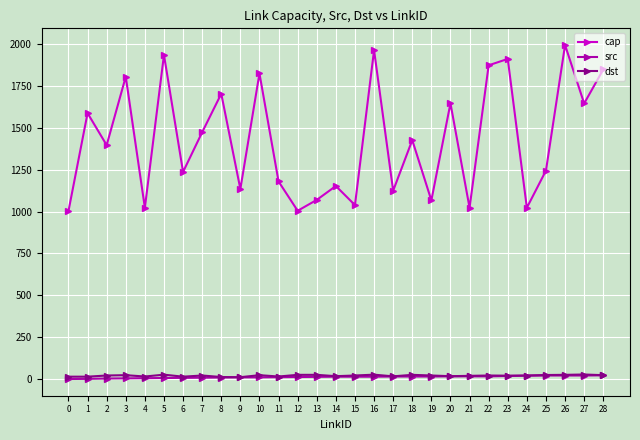

True or false: cap has more than 2 interior local peaks.

True